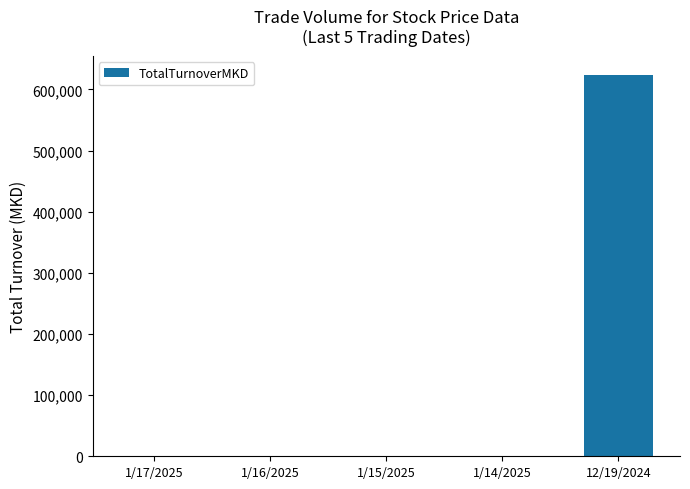

Is it true that the value at 1/16/2025 is 0?

True